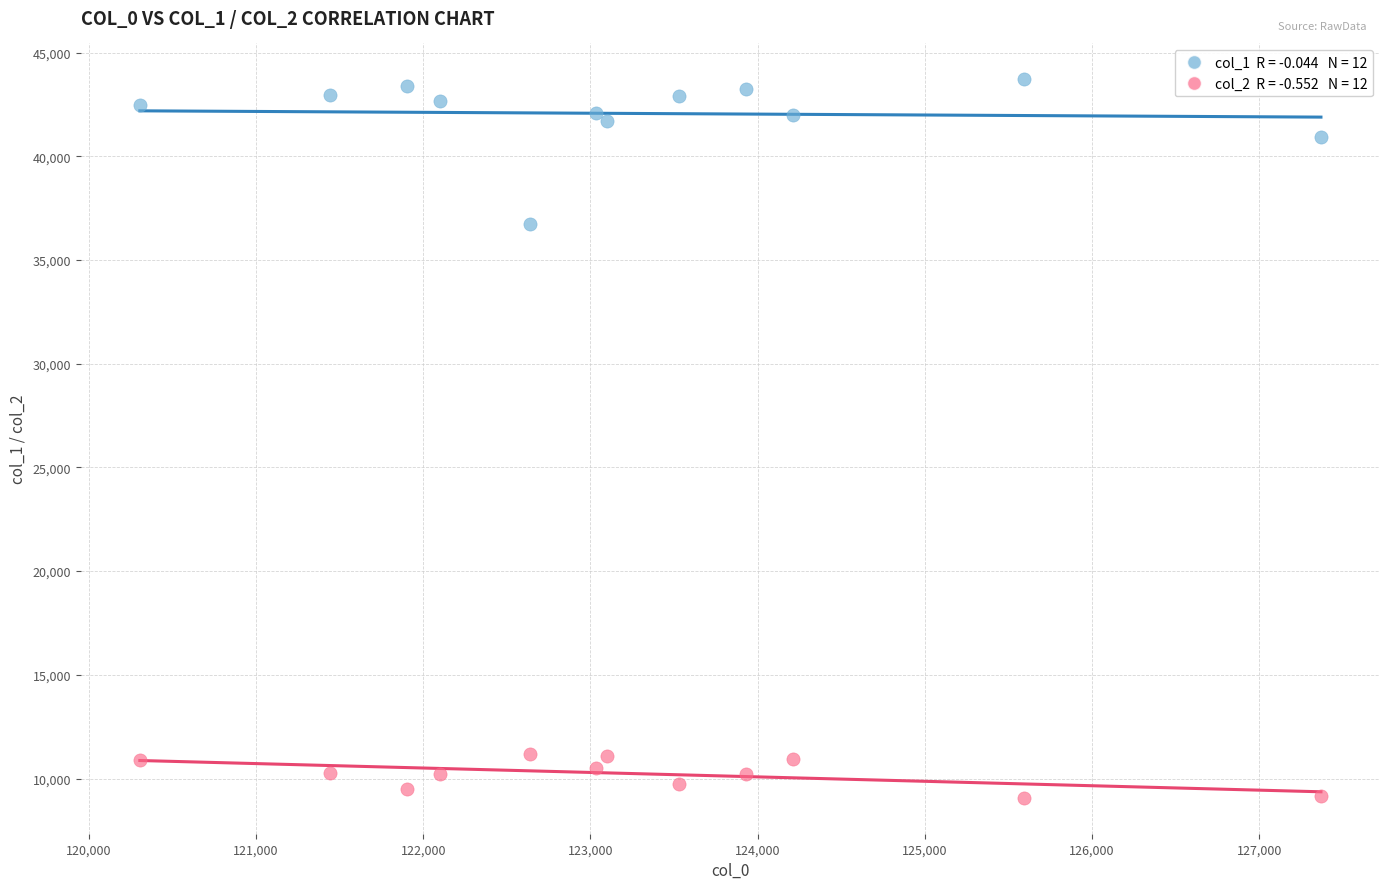

Across all series, what Y value is closest to 26390?

36717.1